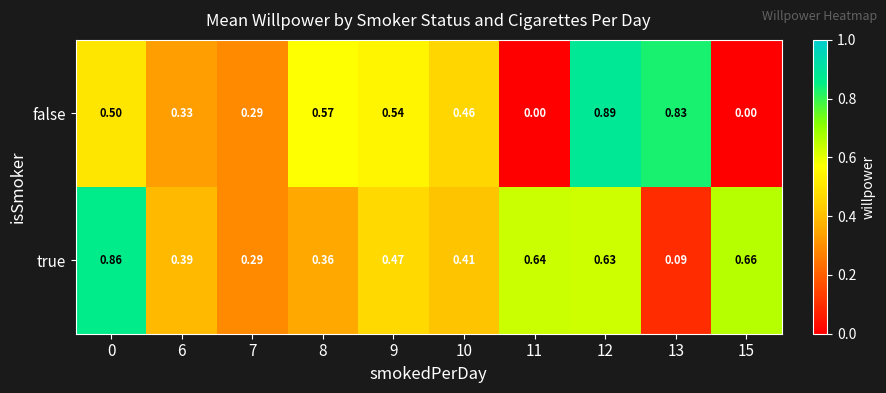

At 13, list the series in order from largest to smallest.

false, true